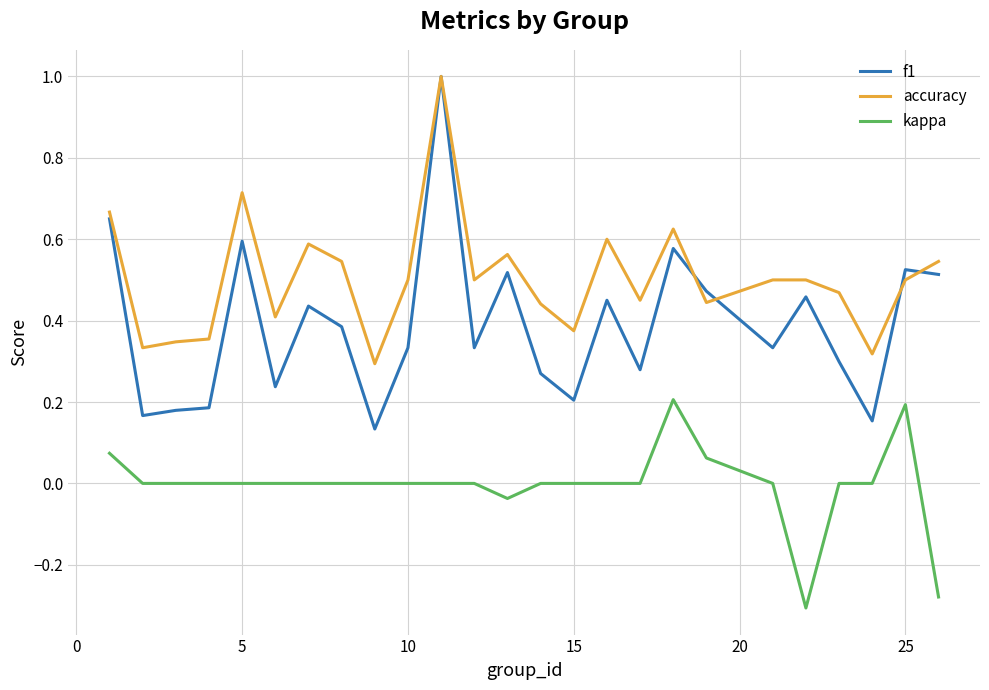

Count the f1 values in the range 0 to 1.

25